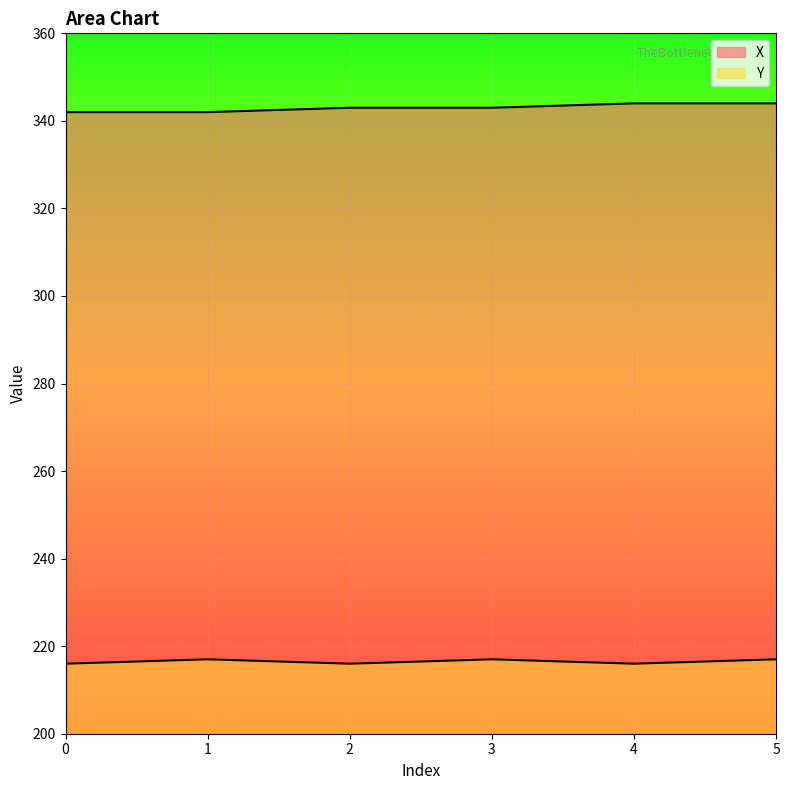

Which series has the largest total across all categories?

X